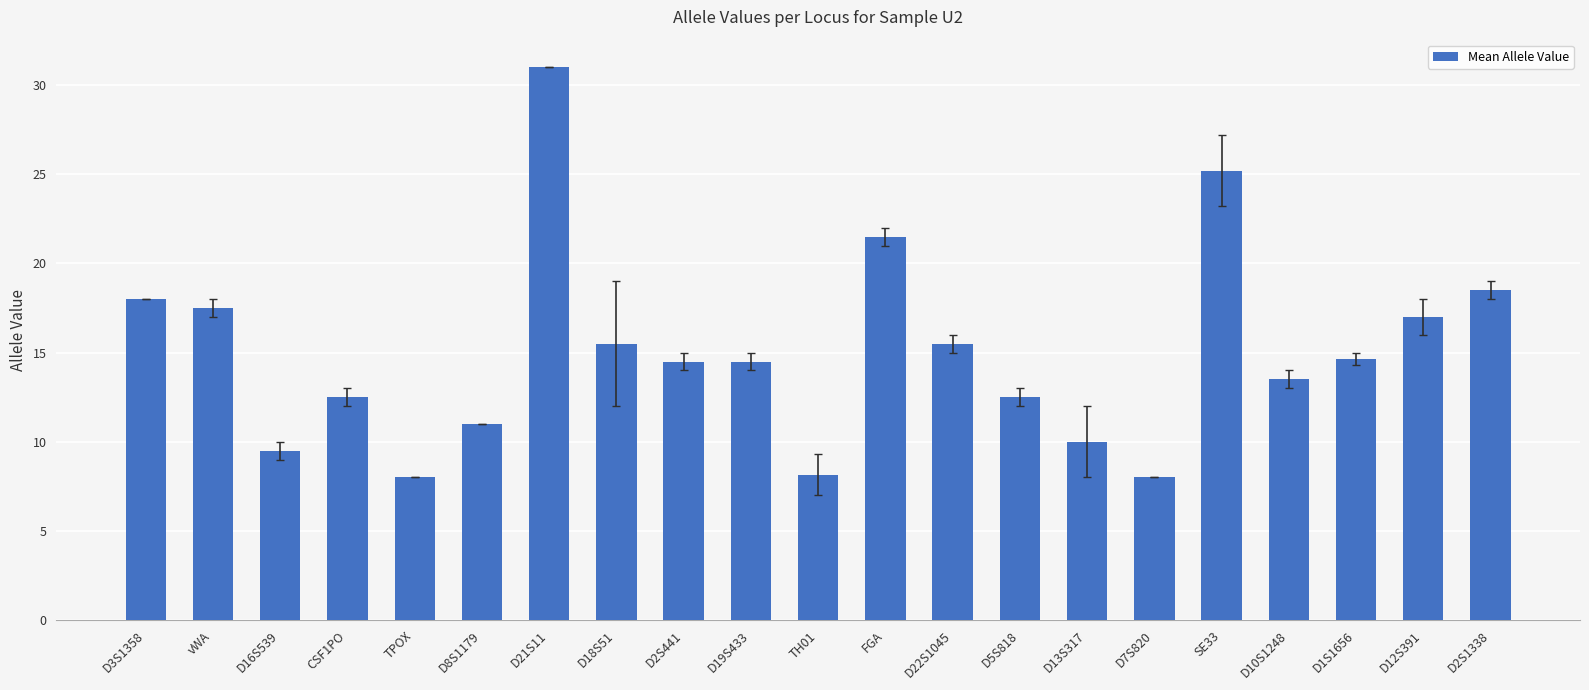

What is the sum of all values?

316.5